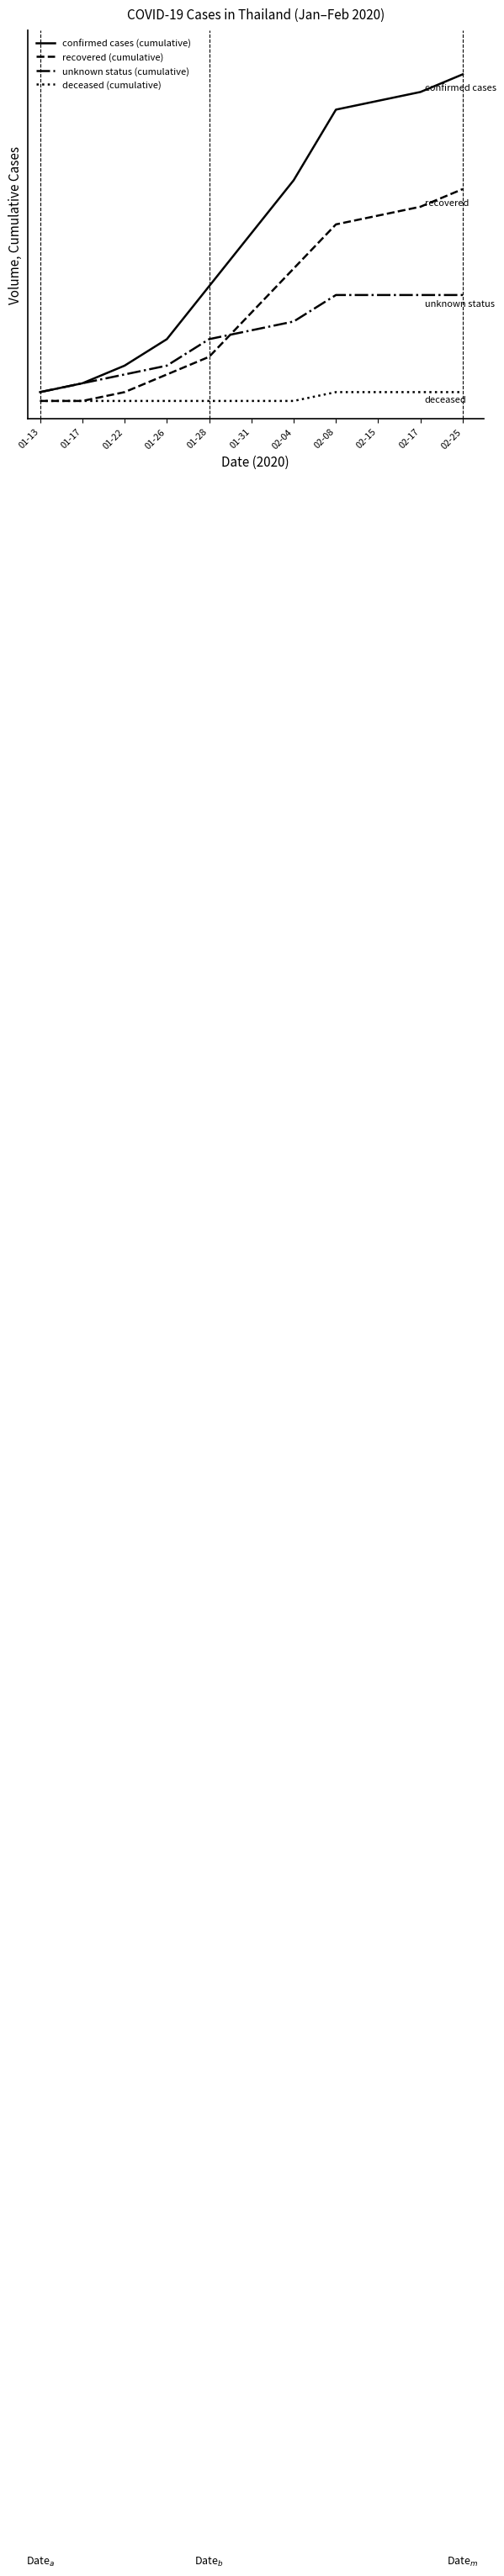

Rank the series by their maximum value, from lowest to highest.

deceased (cumulative), unknown status (cumulative), recovered (cumulative), confirmed cases (cumulative)